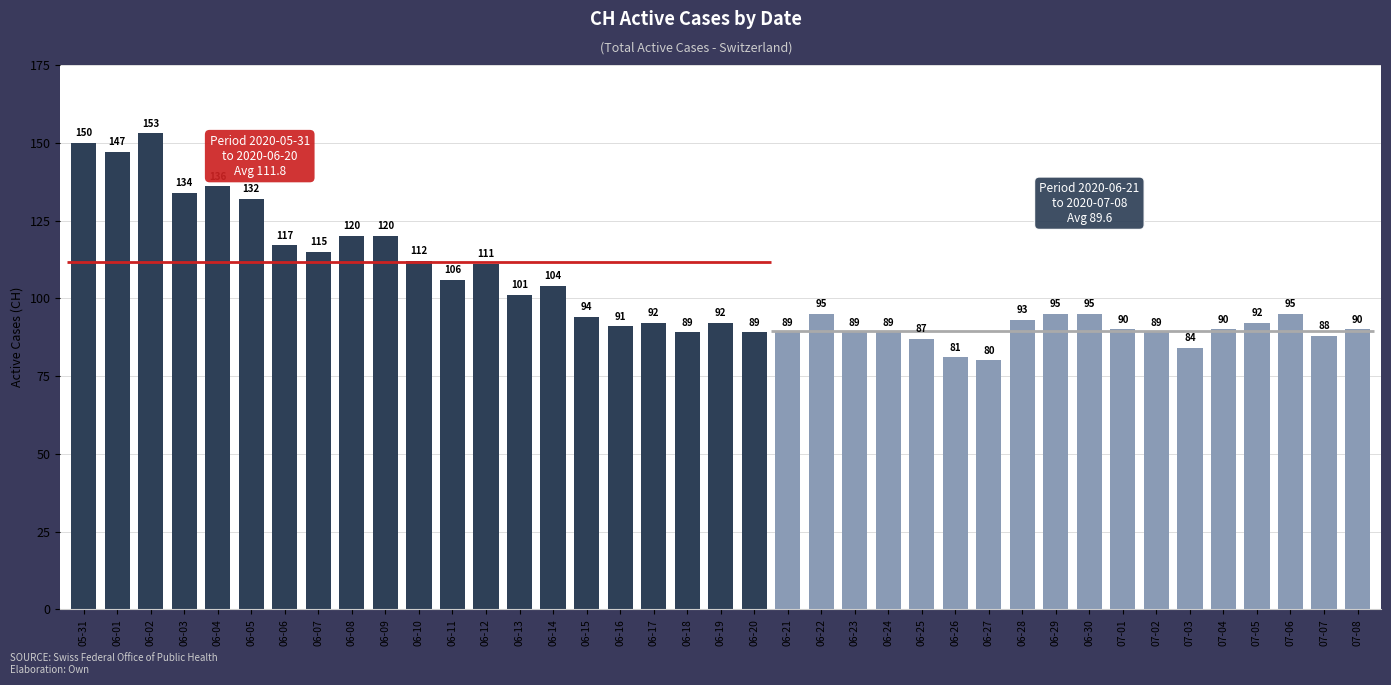

How many bars are there in total?

39